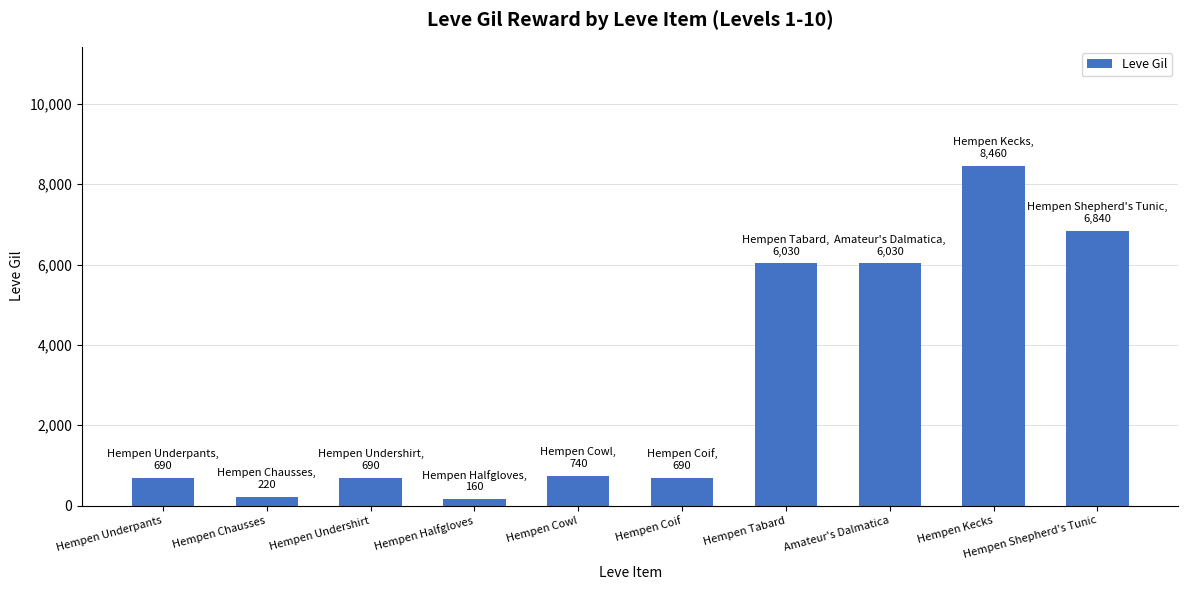

How many values are below 740?

5